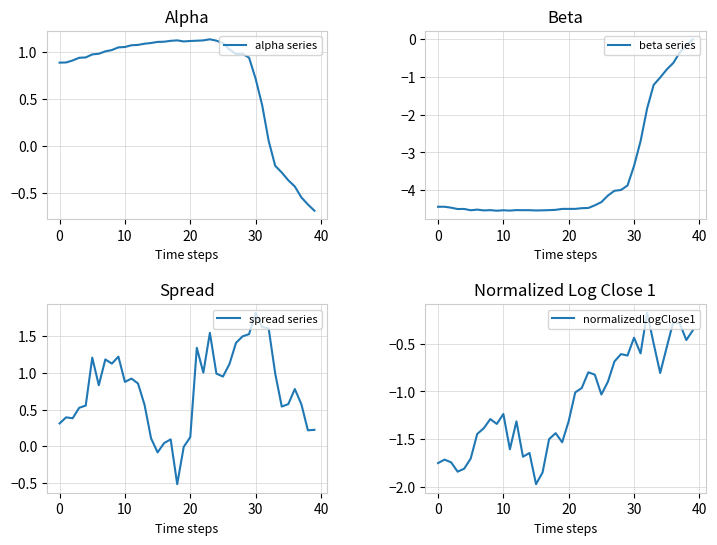

What is the maximum value for spread series?

1.8